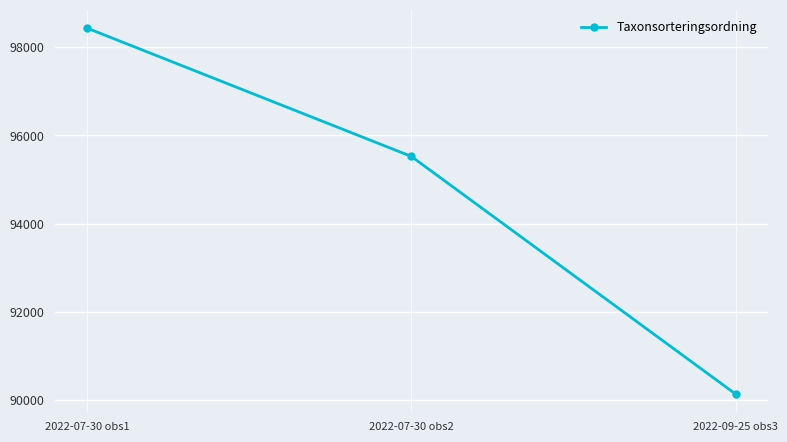

What is the smallest value displayed?

90138